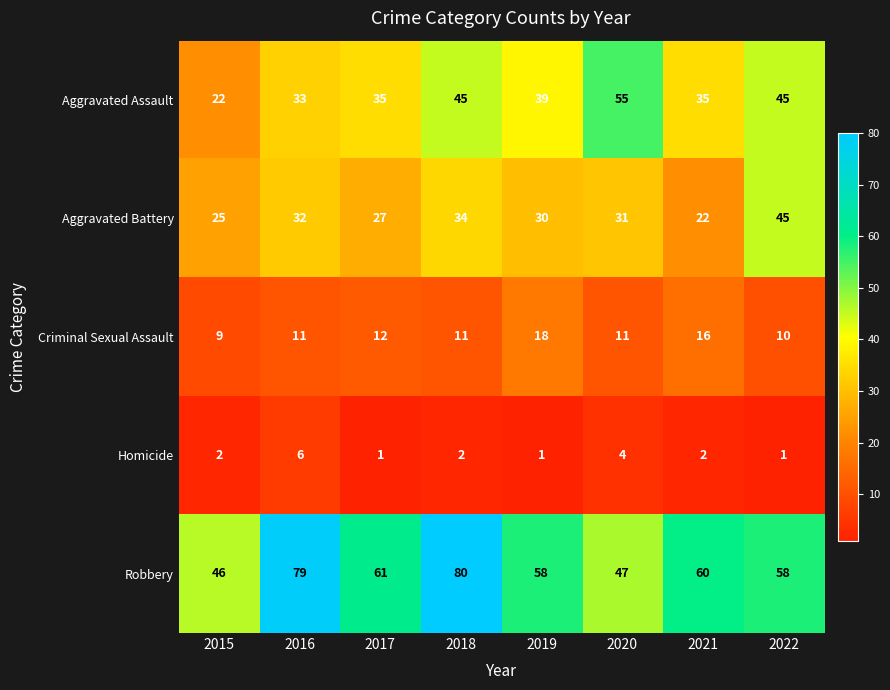

What is the difference between the second highest and second lowest values in the Aggravated Assault series?

12